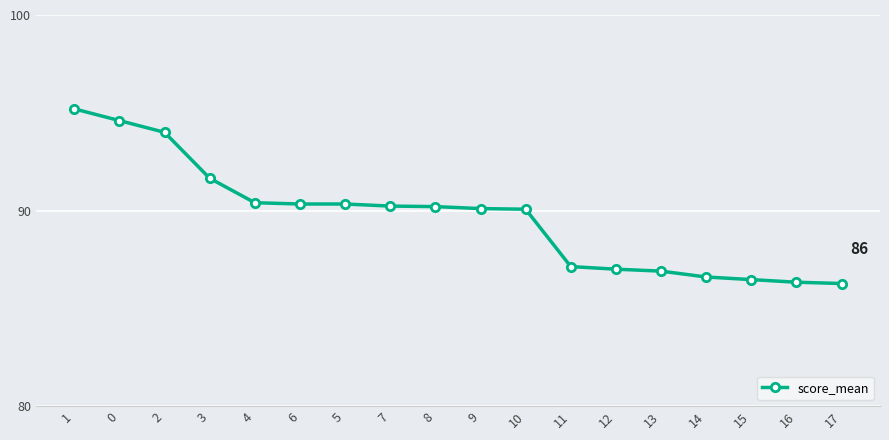

What is the label of the 4th point from the right?

14